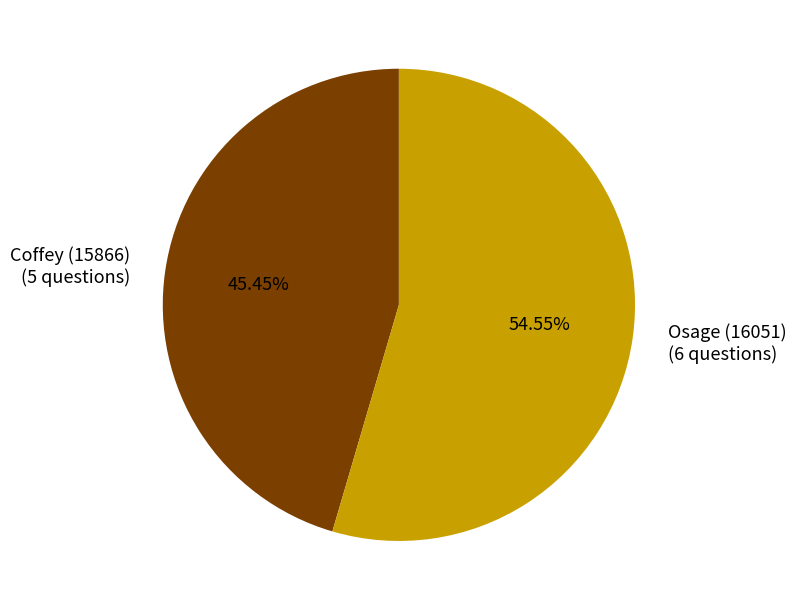

How many slices are in this pie chart?

2